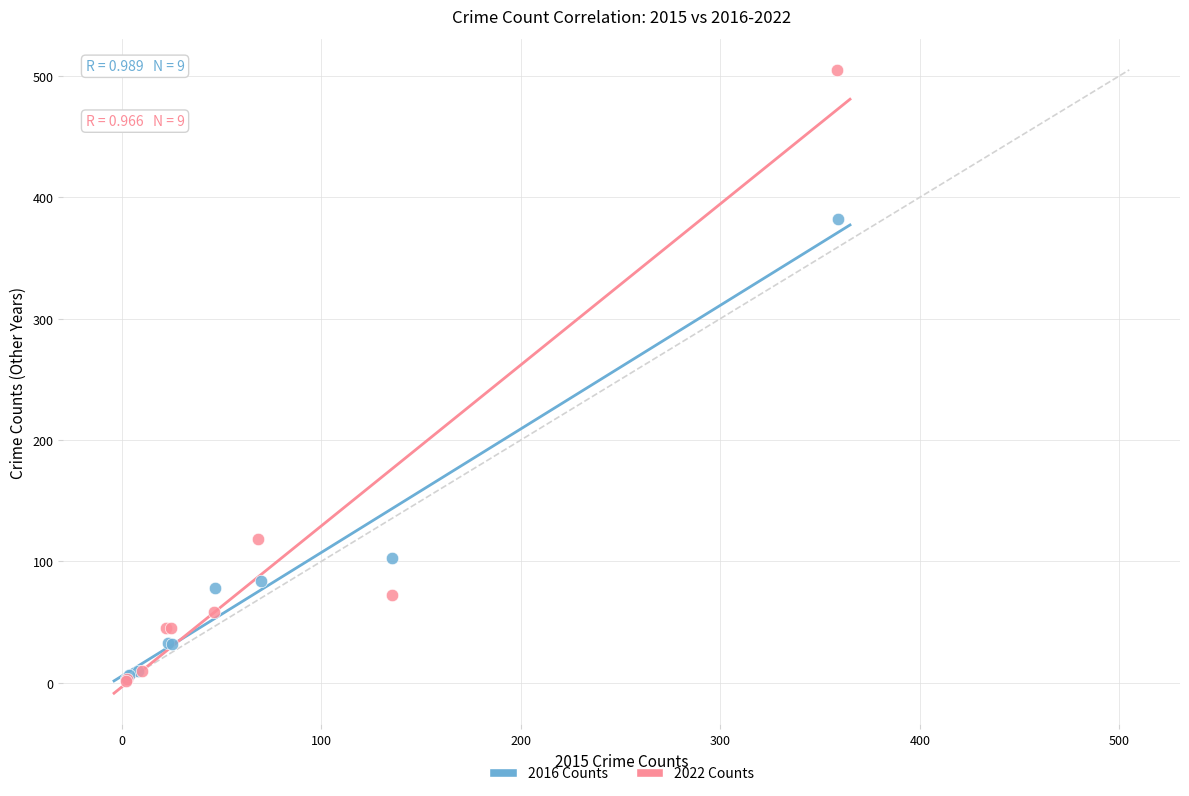

Which series contains the highest Y value?

2022 Counts